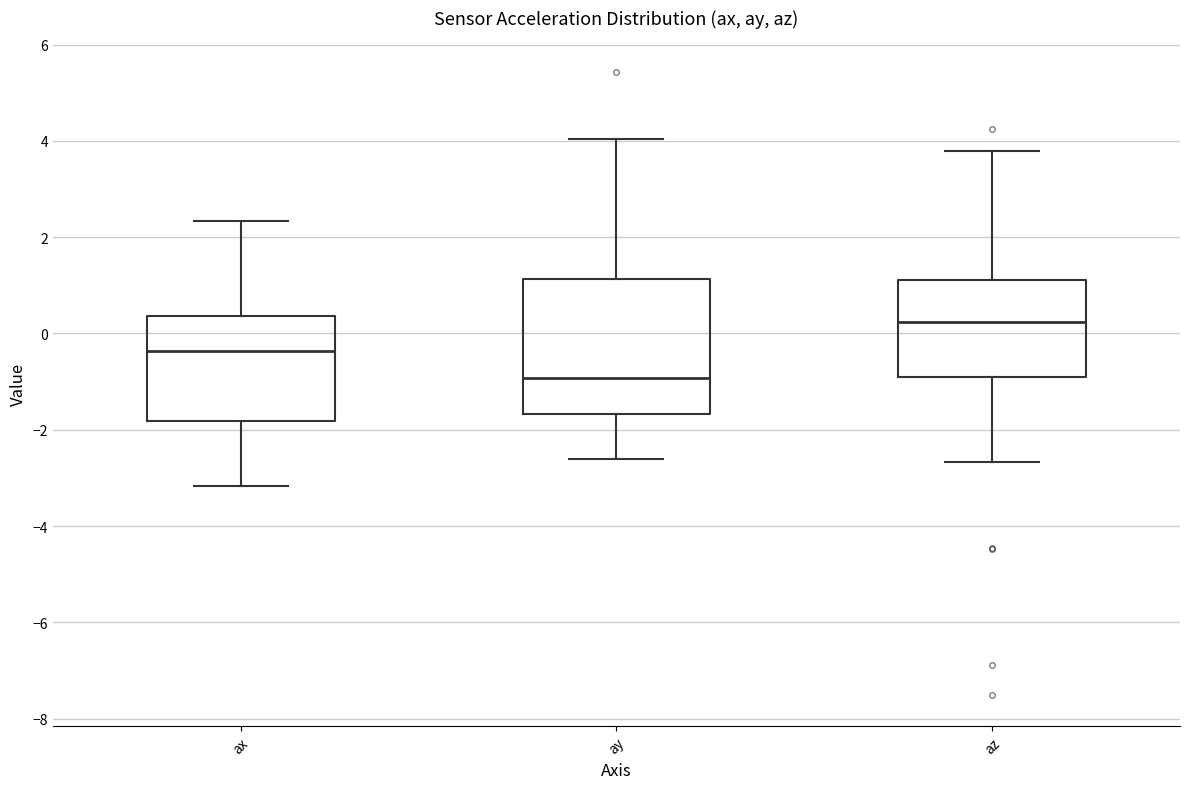

Comparing the boxes themselves (not the whiskers), which one is the tallest?

ay